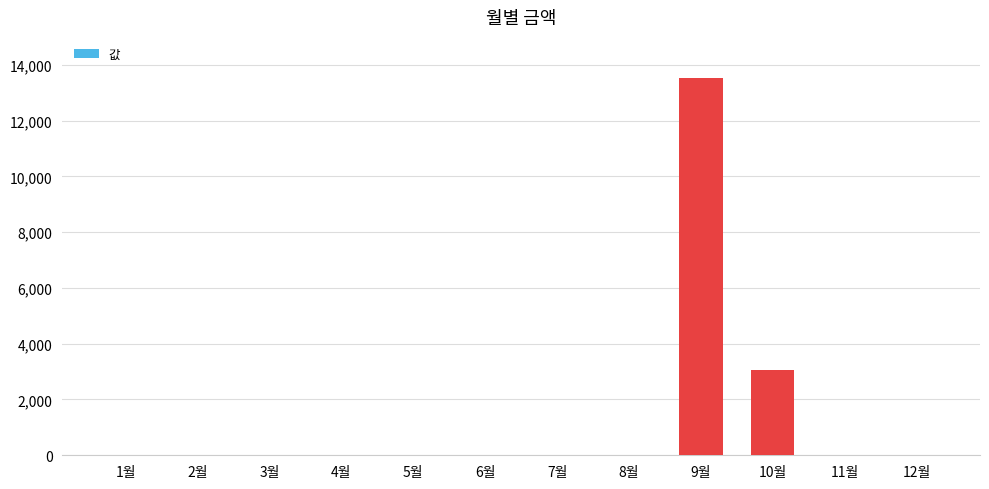

Where is the data nearest to the value 6765?

10월